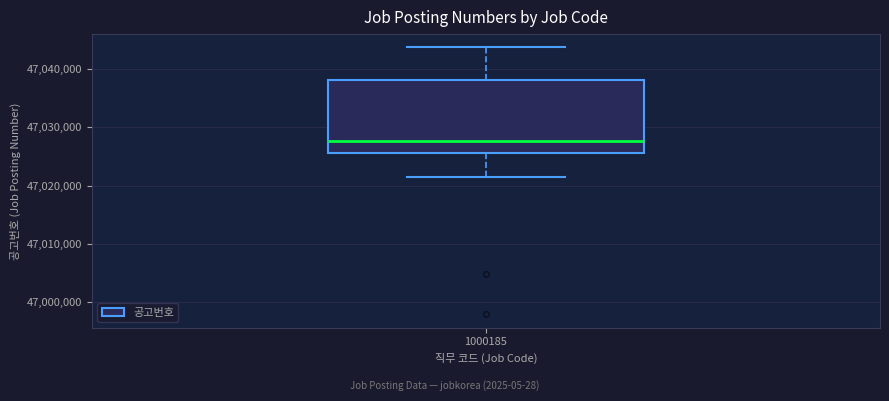

Transcribe this box plot: give where the median line is, the range the box spans, and where the two whiskers end, as read against the y-axis. The values are not printed on the chart, so give them approximately, as read against the axis.

median 47028000, box 47026000 to 47038000, whiskers 47021000 to 47044000